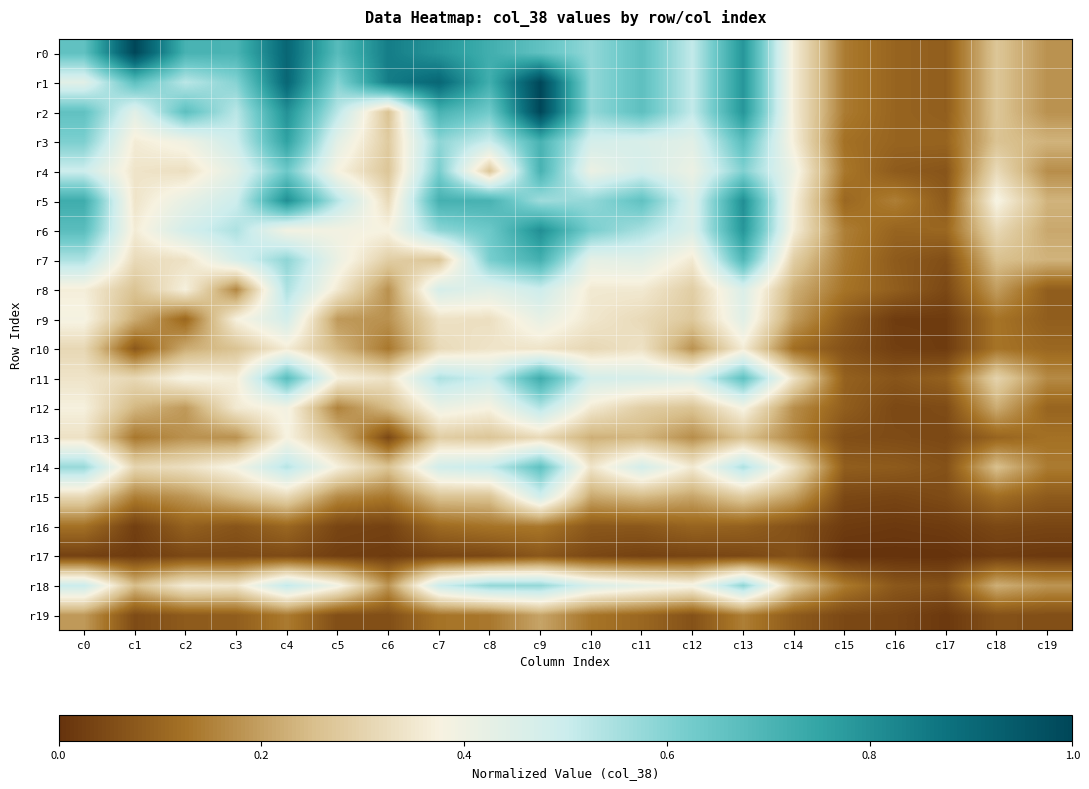

Reading right to left, list all the values displayed in this chart.

r0: c19=0.2	c18=0.3	c17=0.1	c16=0.1	c15=0.1	c14=0.4	c13=0.8	c12=0.5	c11=0.7	c10=0.6	c9=0.7	c8=0.7	c7=0.8	c6=0.8	c5=0.7	c4=0.9	c3=0.7	c2=0.7	c1=1.0	c0=0.7
r1: c19=0.2	c18=0.3	c17=0.1	c16=0.1	c15=0.1	c14=0.4	c13=0.8	c12=0.5	c11=0.7	c10=0.6	c9=1.0	c8=0.7	c7=0.9	c6=0.8	c5=0.6	c4=0.9	c3=0.6	c2=0.5	c1=0.7	c0=0.4
r2: c19=0.2	c18=0.3	c17=0.1	c16=0.1	c15=0.1	c14=0.4	c13=0.8	c12=0.5	c11=0.7	c10=0.6	c9=1.0	c8=0.6	c7=0.7	c6=0.3	c5=0.5	c4=0.8	c3=0.5	c2=0.7	c1=0.4	c0=0.7
r3: c19=0.2	c18=0.3	c17=0.1	c16=0.1	c15=0.1	c14=0.4	c13=0.7	c12=0.4	c11=0.5	c10=0.5	c9=0.7	c8=0.5	c7=0.6	c6=0.3	c5=0.4	c4=0.8	c3=0.5	c2=0.4	c1=0.4	c0=0.6
r4: c19=0.2	c18=0.3	c17=0.1	c16=0.1	c15=0.1	c14=0.4	c13=0.6	c12=0.4	c11=0.5	c10=0.4	c9=0.7	c8=0.3	c7=0.6	c6=0.3	c5=0.4	c4=0.6	c3=0.4	c2=0.3	c1=0.3	c0=0.5
r5: c19=0.2	c18=0.4	c17=0.1	c16=0.1	c15=0.1	c14=0.4	c13=0.8	c12=0.5	c11=0.7	c10=0.6	c9=0.6	c8=0.7	c7=0.7	c6=0.3	c5=0.5	c4=0.8	c3=0.5	c2=0.4	c1=0.3	c0=0.7
r6: c19=0.2	c18=0.3	c17=0.1	c16=0.1	c15=0.1	c14=0.4	c13=0.8	c12=0.5	c11=0.5	c10=0.6	c9=0.8	c8=0.6	c7=0.6	c6=0.4	c5=0.4	c4=0.4	c3=0.5	c2=0.5	c1=0.4	c0=0.7
r7: c19=0.2	c18=0.3	c17=0.1	c16=0.1	c15=0.1	c14=0.3	c13=0.7	c12=0.4	c11=0.4	c10=0.4	c9=0.7	c8=0.6	c7=0.3	c6=0.3	c5=0.4	c4=0.6	c3=0.5	c2=0.3	c1=0.3	c0=0.5
r8: c19=0.1	c18=0.2	c17=0.0	c16=0.1	c15=0.1	c14=0.2	c13=0.5	c12=0.3	c11=0.4	c10=0.4	c9=0.5	c8=0.4	c7=0.5	c6=0.2	c5=0.4	c4=0.5	c3=0.2	c2=0.4	c1=0.3	c0=0.4
r9: c19=0.1	c18=0.1	c17=0.0	c16=0.0	c15=0.1	c14=0.2	c13=0.4	c12=0.3	c11=0.3	c10=0.3	c9=0.4	c8=0.3	c7=0.3	c6=0.2	c5=0.2	c4=0.5	c3=0.4	c2=0.1	c1=0.2	c0=0.4
r10: c19=0.1	c18=0.1	c17=0.0	c16=0.0	c15=0.1	c14=0.1	c13=0.4	c12=0.2	c11=0.3	c10=0.3	c9=0.3	c8=0.3	c7=0.3	c6=0.1	c5=0.2	c4=0.4	c3=0.3	c2=0.2	c1=0.1	c0=0.3
r11: c19=0.2	c18=0.3	c17=0.1	c16=0.1	c15=0.1	c14=0.3	c13=0.7	c12=0.5	c11=0.5	c10=0.5	c9=0.7	c8=0.5	c7=0.5	c6=0.3	c5=0.4	c4=0.7	c3=0.4	c2=0.4	c1=0.3	c0=0.3
r12: c19=0.1	c18=0.2	c17=0.0	c16=0.0	c15=0.1	c14=0.2	c13=0.4	c12=0.3	c11=0.3	c10=0.4	c9=0.5	c8=0.4	c7=0.4	c6=0.2	c5=0.2	c4=0.4	c3=0.4	c2=0.2	c1=0.2	c0=0.4
r13: c19=0.1	c18=0.1	c17=0.0	c16=0.0	c15=0.1	c14=0.2	c13=0.3	c12=0.2	c11=0.2	c10=0.2	c9=0.3	c8=0.3	c7=0.3	c6=0.0	c5=0.2	c4=0.4	c3=0.2	c2=0.2	c1=0.1	c0=0.3
r14: c19=0.1	c18=0.3	c17=0.1	c16=0.1	c15=0.1	c14=0.3	c13=0.5	c12=0.4	c11=0.5	c10=0.3	c9=0.7	c8=0.5	c7=0.5	c6=0.3	c5=0.4	c4=0.5	c3=0.4	c2=0.3	c1=0.3	c0=0.6
r15: c19=0.1	c18=0.1	c17=0.0	c16=0.0	c15=0.0	c14=0.2	c13=0.3	c12=0.2	c11=0.2	c10=0.2	c9=0.5	c8=0.3	c7=0.3	c6=0.1	c5=0.2	c4=0.3	c3=0.2	c2=0.2	c1=0.1	c0=0.3
r16: c19=0.0	c18=0.0	c17=0.0	c16=0.0	c15=0.0	c14=0.1	c13=0.1	c12=0.1	c11=0.1	c10=0.1	c9=0.1	c8=0.1	c7=0.1	c6=0.0	c5=0.0	c4=0.1	c3=0.1	c2=0.1	c1=0.0	c0=0.1
r17: c19=0.0	c18=0.0	c17=0.0	c16=0.0	c15=0.0	c14=0.1	c13=0.0	c12=0.0	c11=0.0	c10=0.0	c9=0.1	c8=0.0	c7=0.0	c6=0.0	c5=0.0	c4=0.0	c3=0.0	c2=0.0	c1=0.0	c0=0.0
r18: c19=0.2	c18=0.2	c17=0.1	c16=0.1	c15=0.1	c14=0.3	c13=0.6	c12=0.4	c11=0.4	c10=0.5	c9=0.6	c8=0.6	c7=0.5	c6=0.2	c5=0.4	c4=0.5	c3=0.3	c2=0.4	c1=0.2	c0=0.5
r19: c19=0.1	c18=0.1	c17=0.0	c16=0.0	c15=0.0	c14=0.1	c13=0.1	c12=0.1	c11=0.1	c10=0.1	c9=0.2	c8=0.1	c7=0.1	c6=0.1	c5=0.1	c4=0.1	c3=0.1	c2=0.1	c1=0.0	c0=0.2